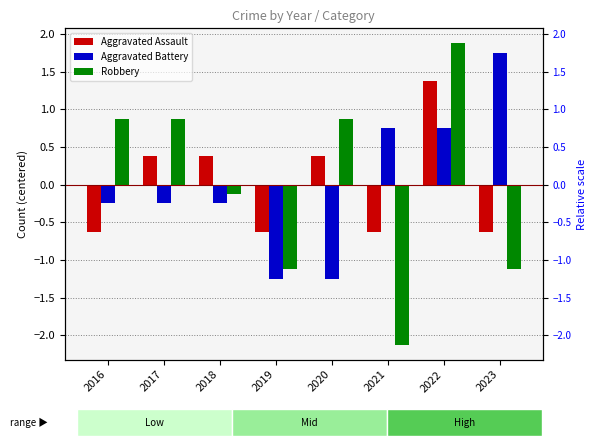

What is the value of the Aggravated Battery bar at the 3rd from the left?

-0.2